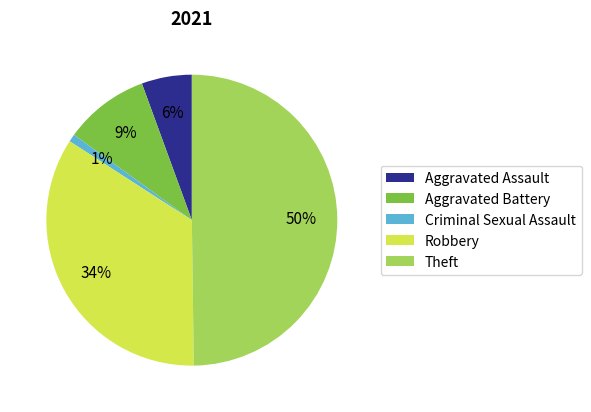

What percentage is the Aggravated Assault slice, to the nearest percent?

6%